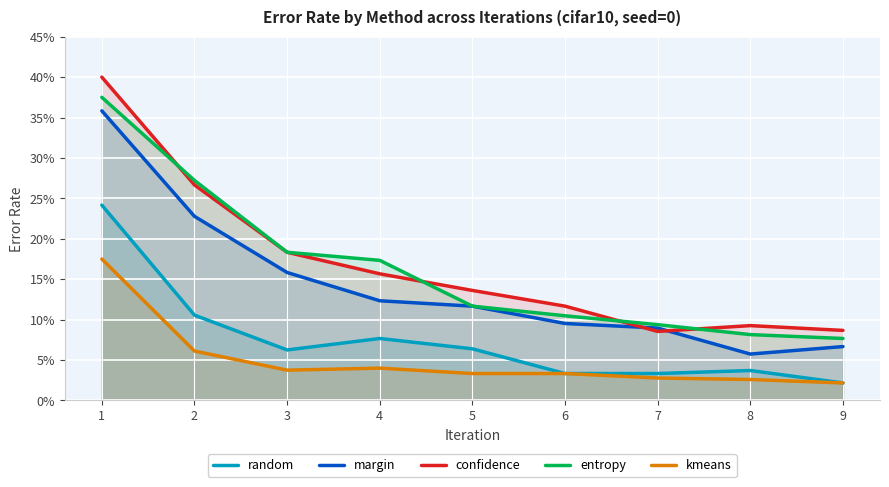

Count the kmeans values in the range 0 to 1.

9